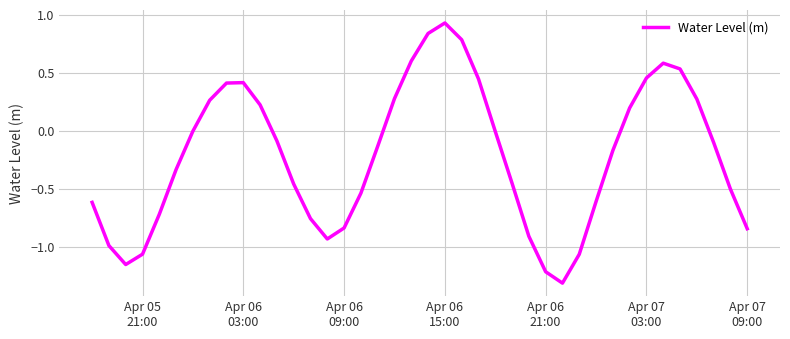

What is the difference between the maximum and minimum values?

2.2